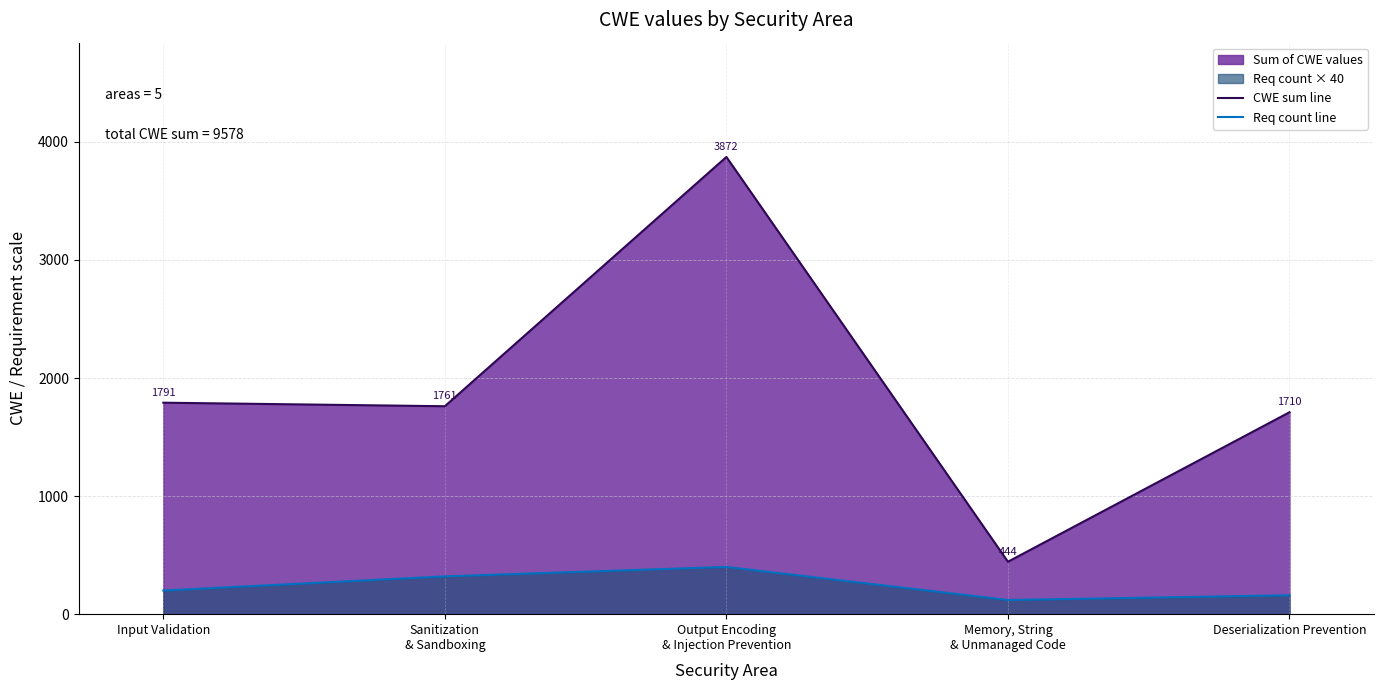

What is the minimum value shown in the chart?

120